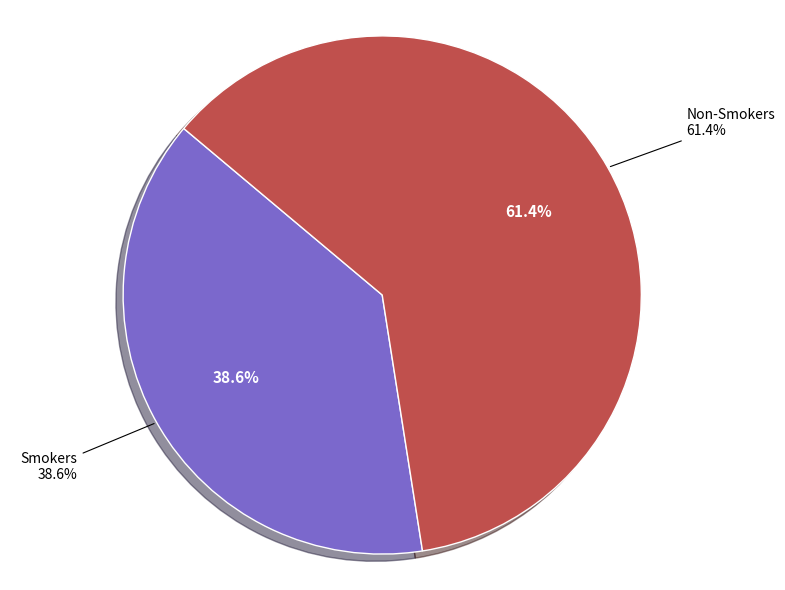

What percentage is the Smokers slice, to the nearest percent?

39%